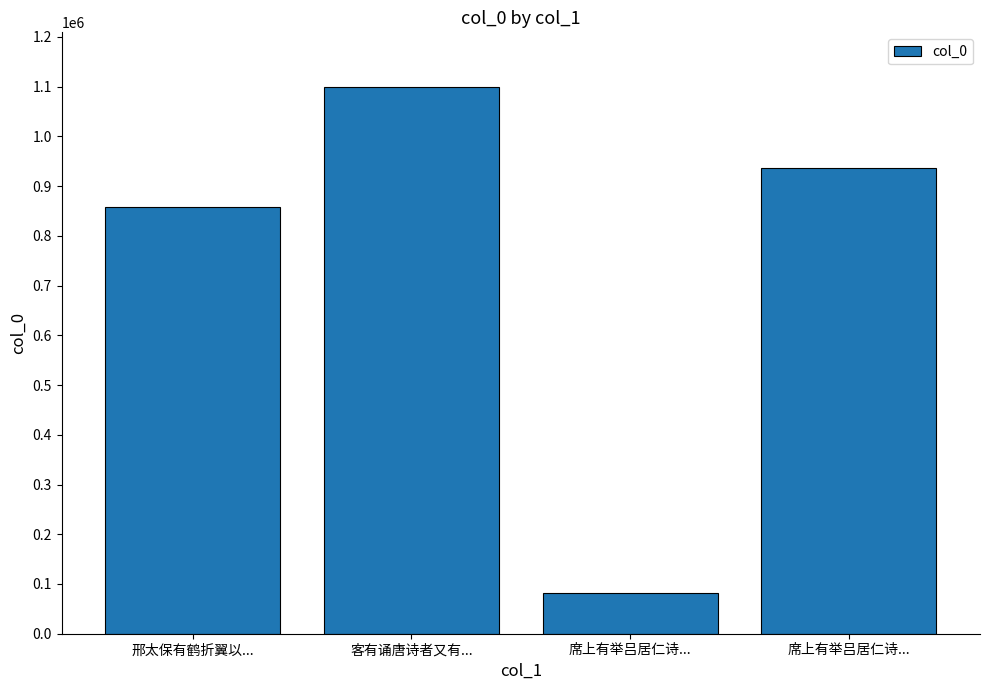

How many bars are there in total?

4